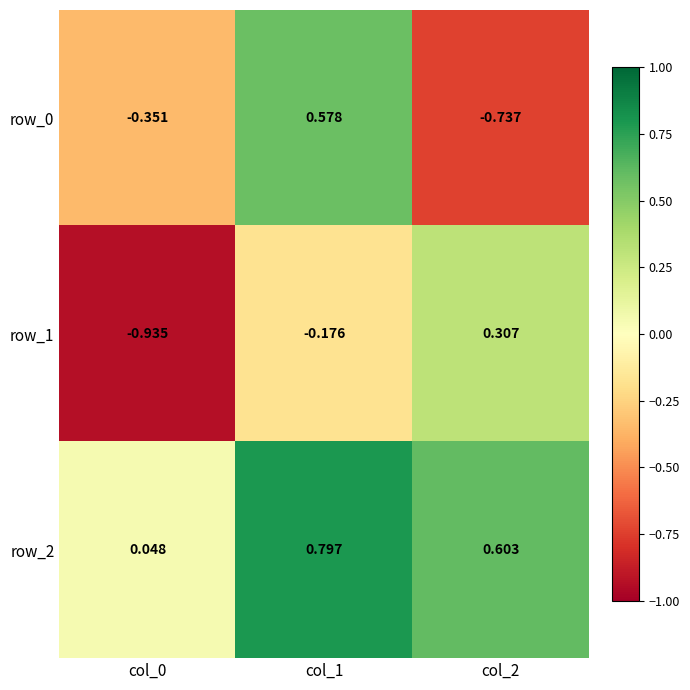

What is the total value across all series at col_1?

1.2